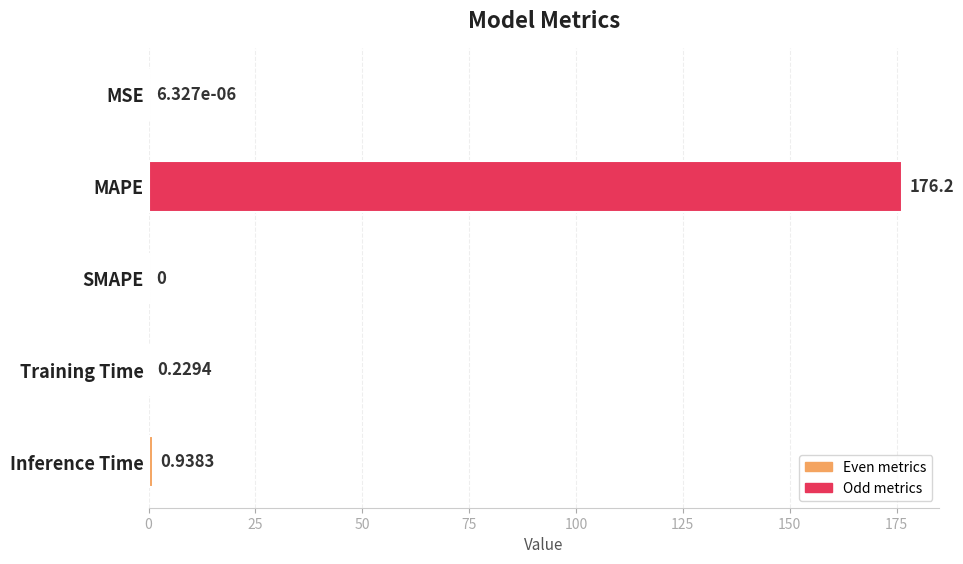

At which label is the value closest to 88?

Inference Time